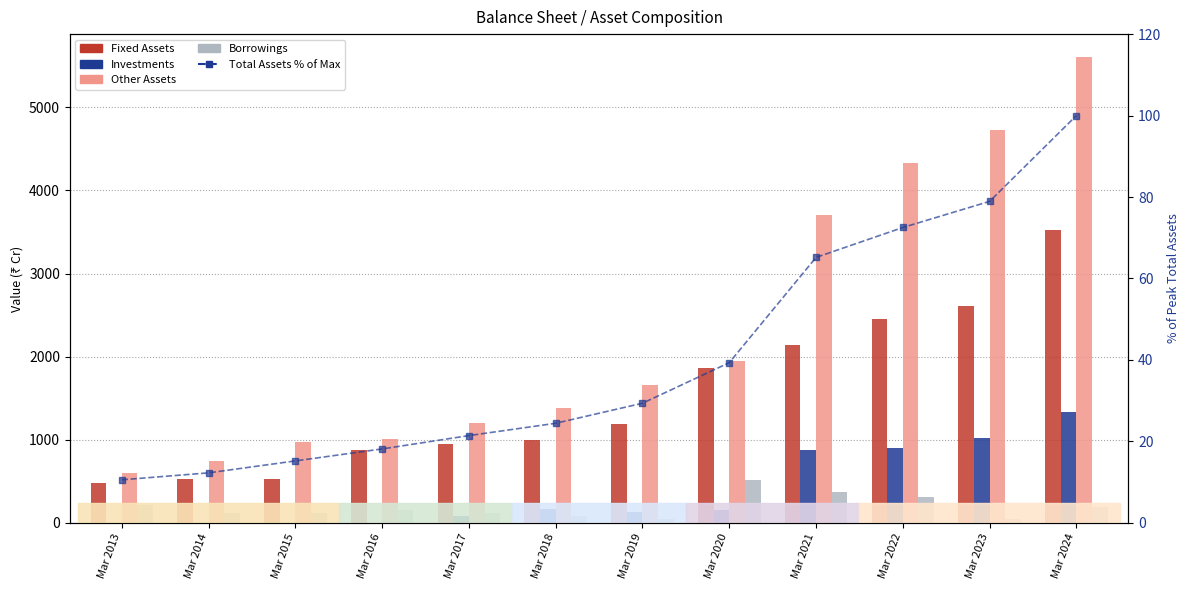

How many positive values does the Investments series have?

11